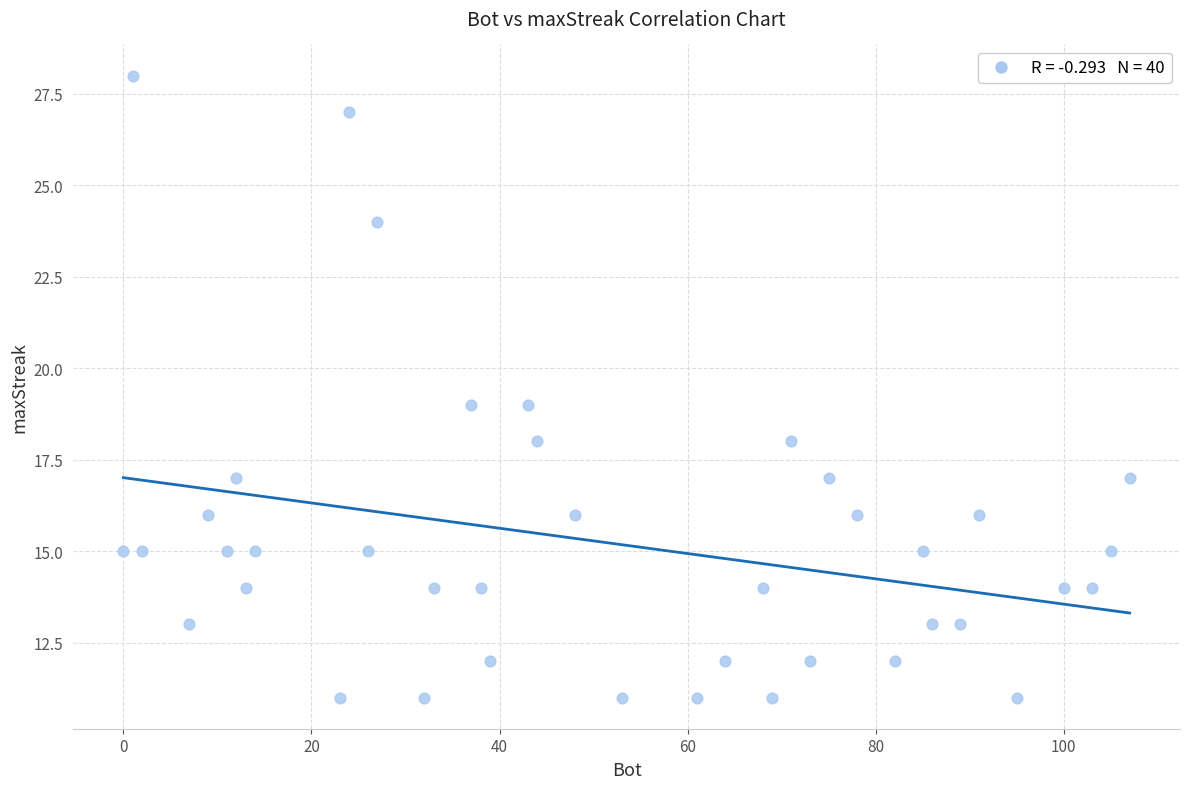

What is the range of X values (max minus min)?

107